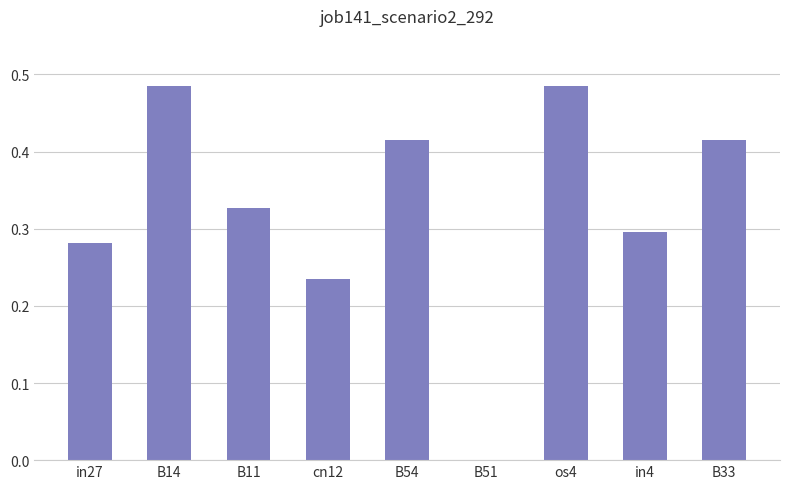

What is the sum of all values?

2.9